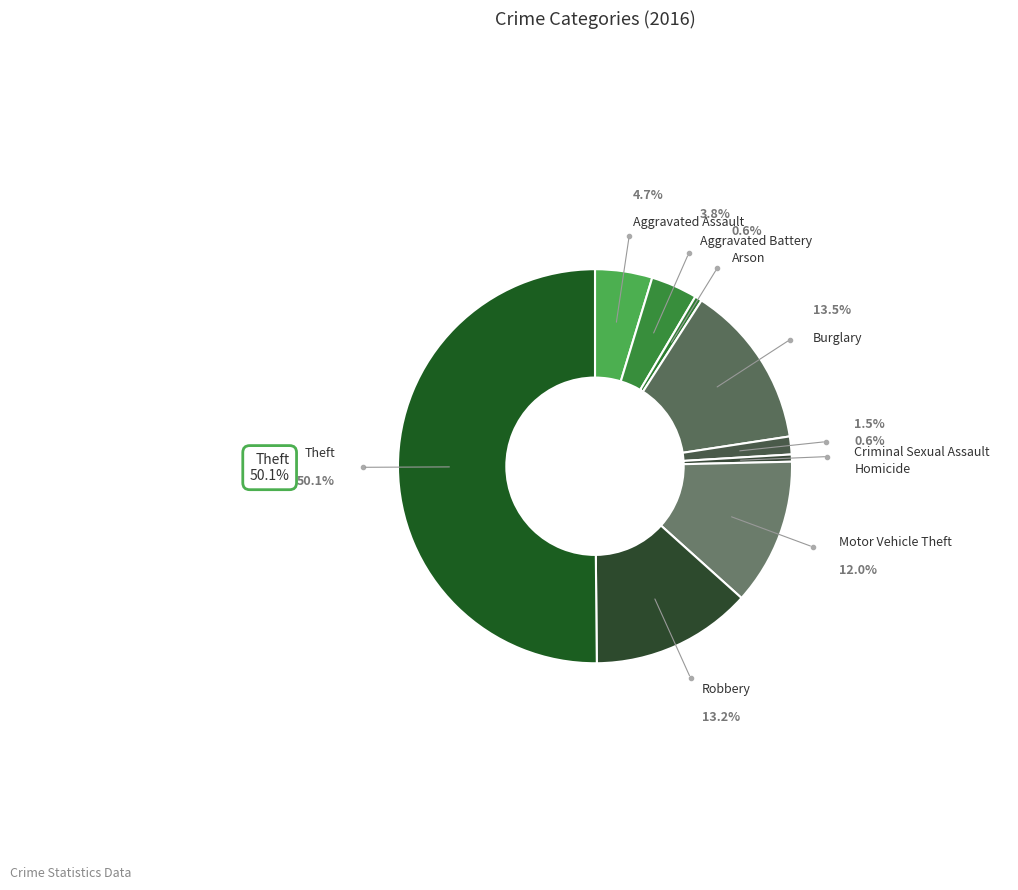

How many slices are in this pie chart?

9